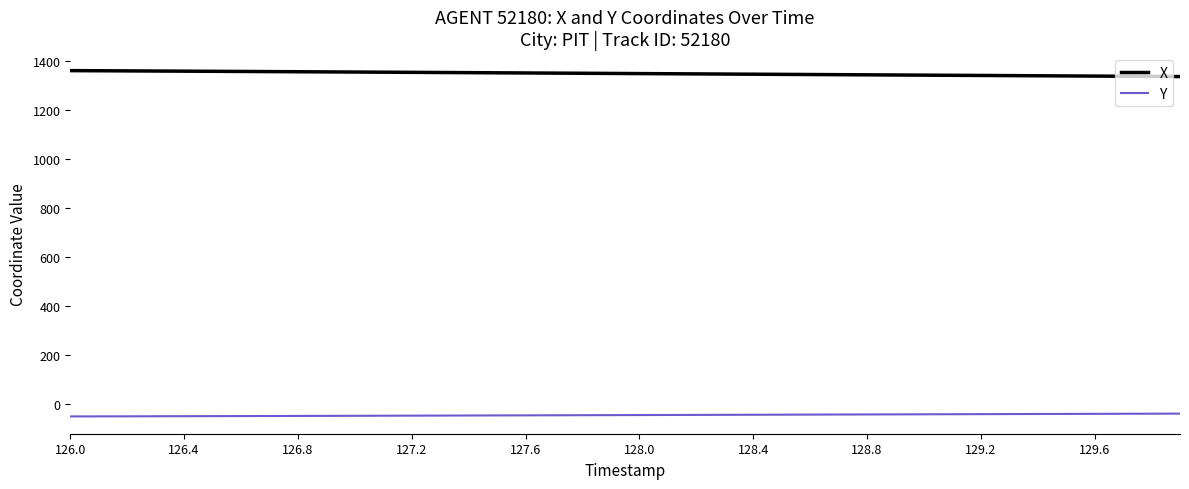

What is the maximum value for Y?

-41.0